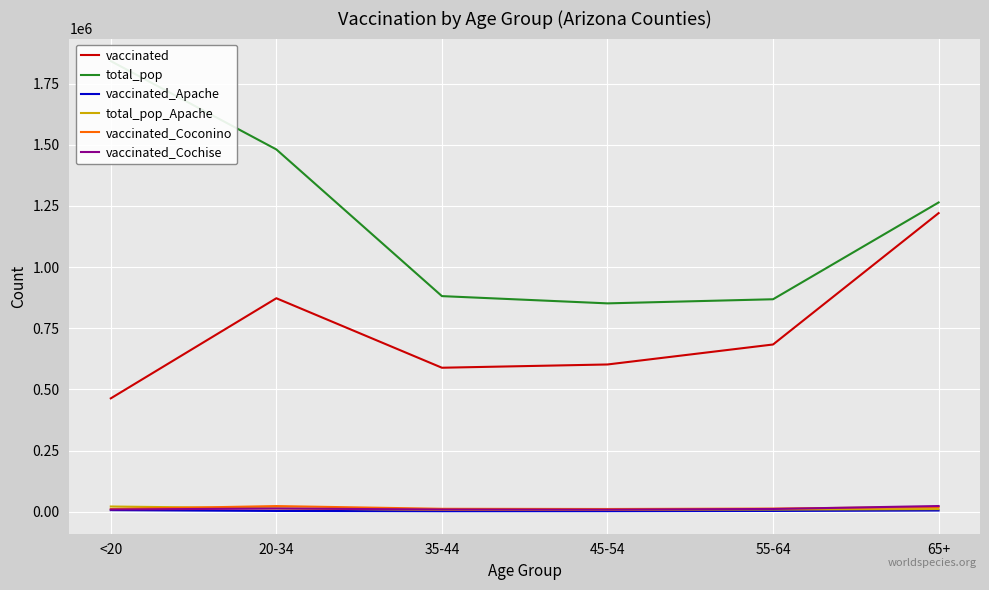

What is the value of the total_pop_Apache point at the 5th from the left?

9256